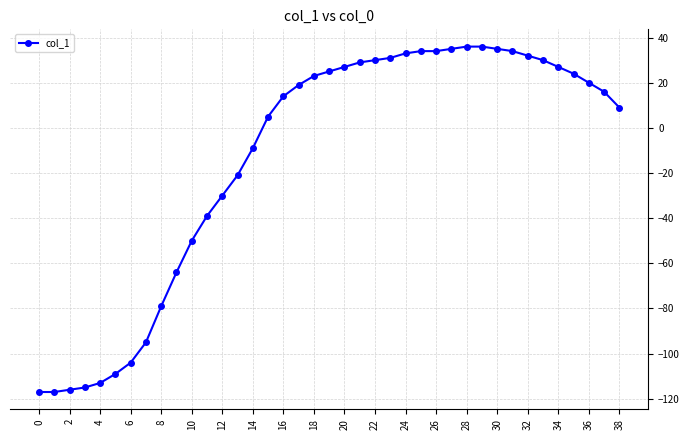

What is the value of the 3rd point from the left?

-116